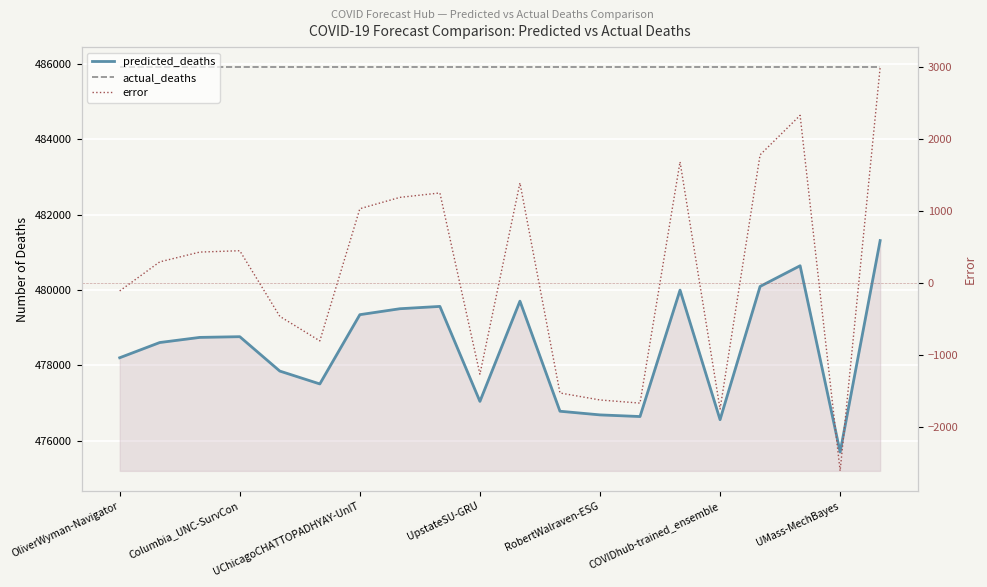

The predicted_deaths series shows 852111.7 at COVIDhub-trained_ensemble. True or false?

False